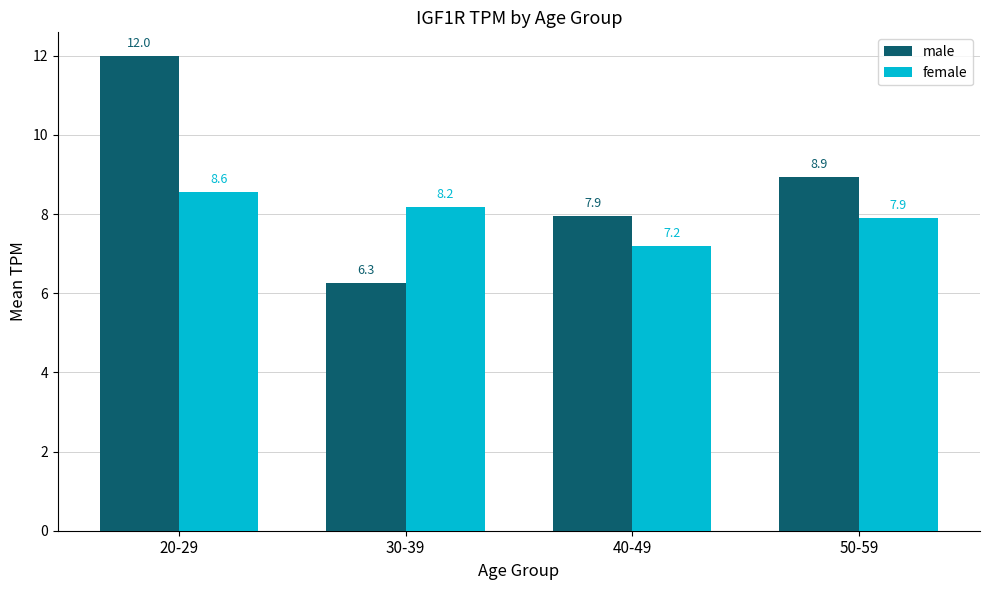

What are all the series names shown in the legend?

male, female